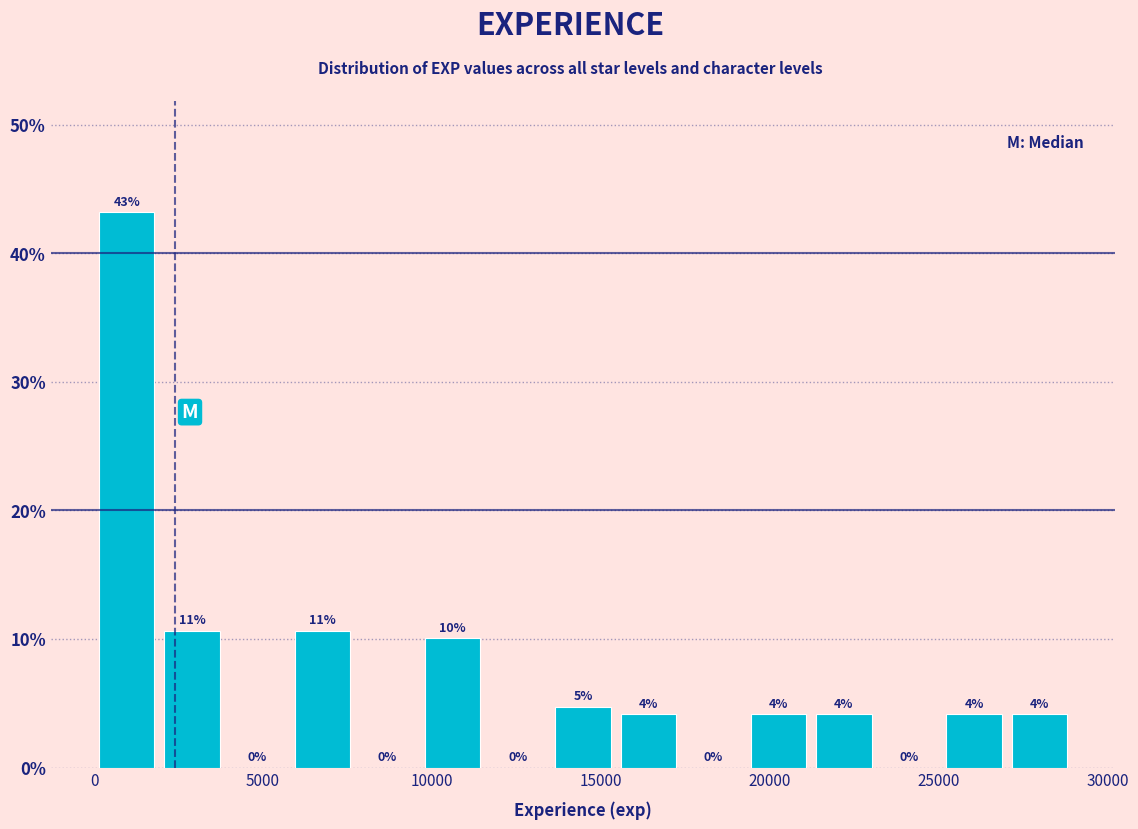

Read against the x-axis, roughly where is the centre of the tallest bar?

1000